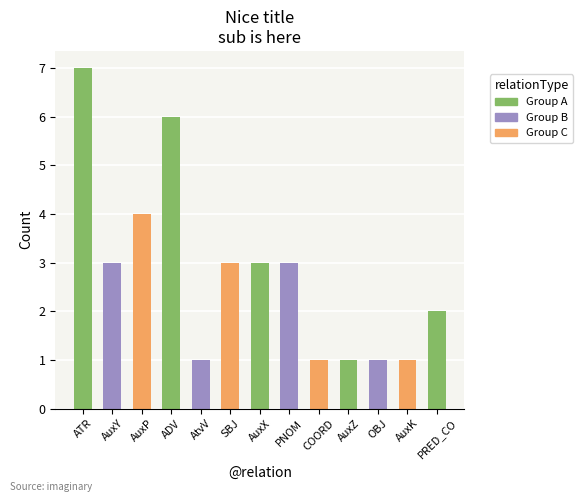

What is the label of the 6th bar from the right?

PNOM